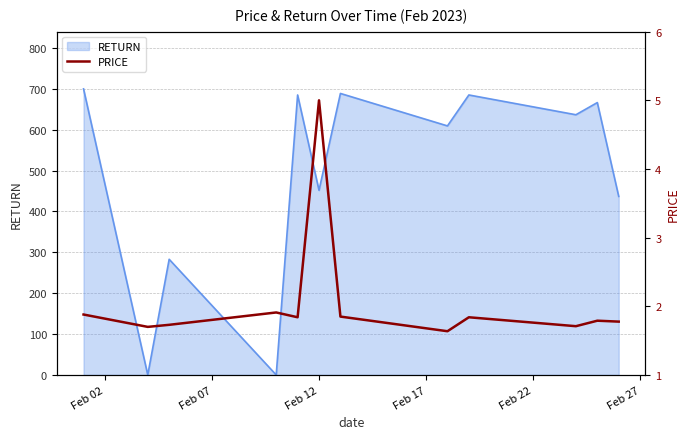

How many points are higher than both their immediate neighbors (excluding endpoints)?

4